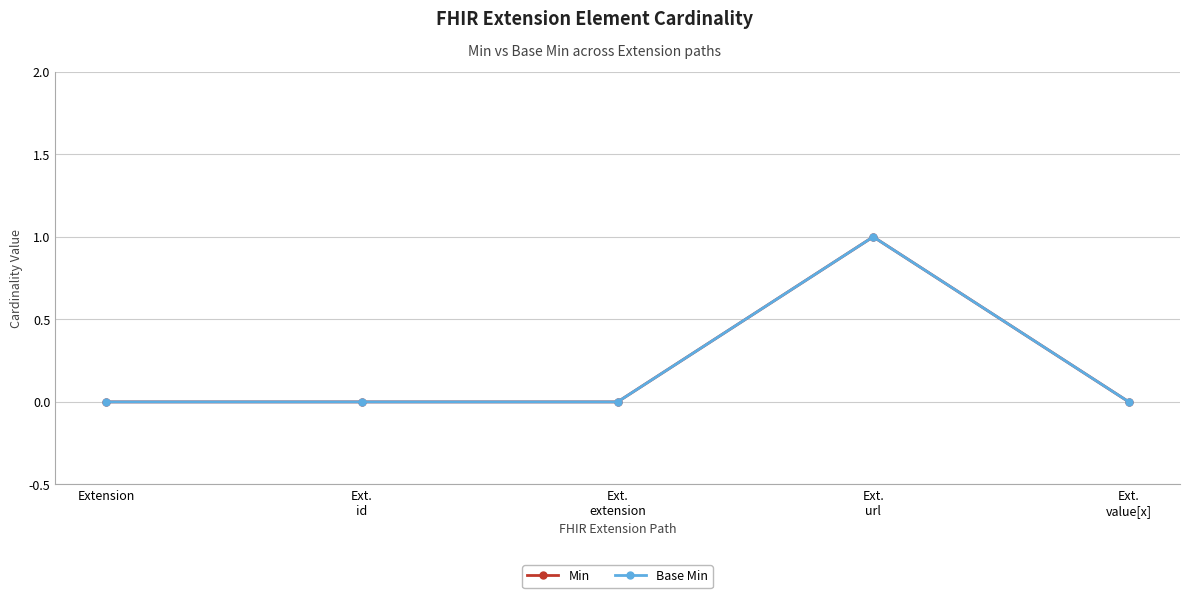

Does the chart have visible grid lines?

Yes